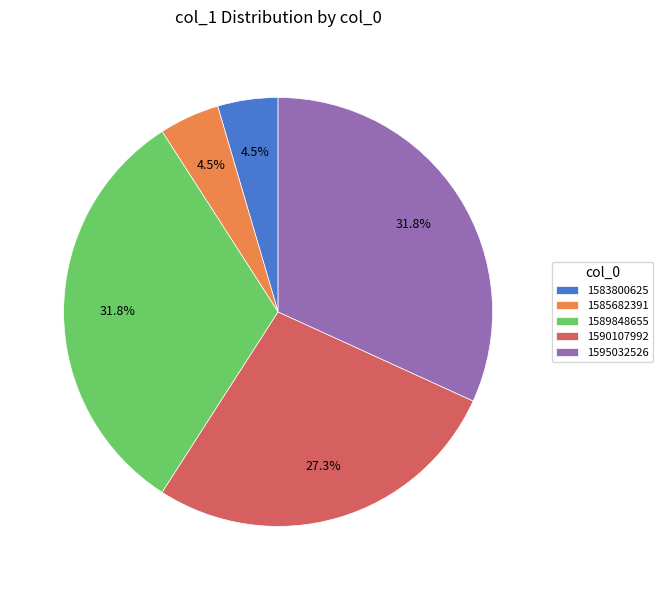

What portion of the pie excludes 1589848655?

68.2%